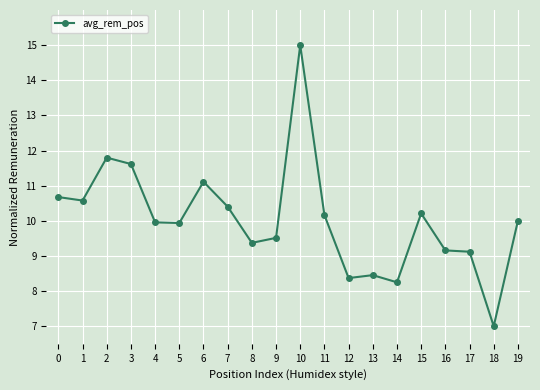

What is the ratio of the value at 18 to the value at 2?

0.6